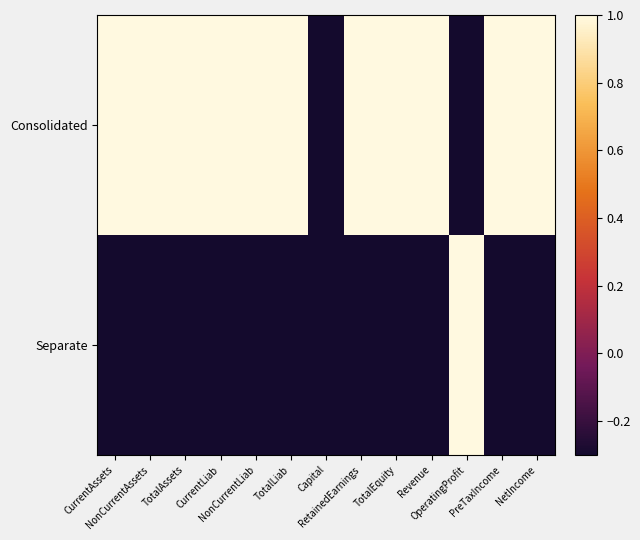

What is the greatest value displayed?

1.0